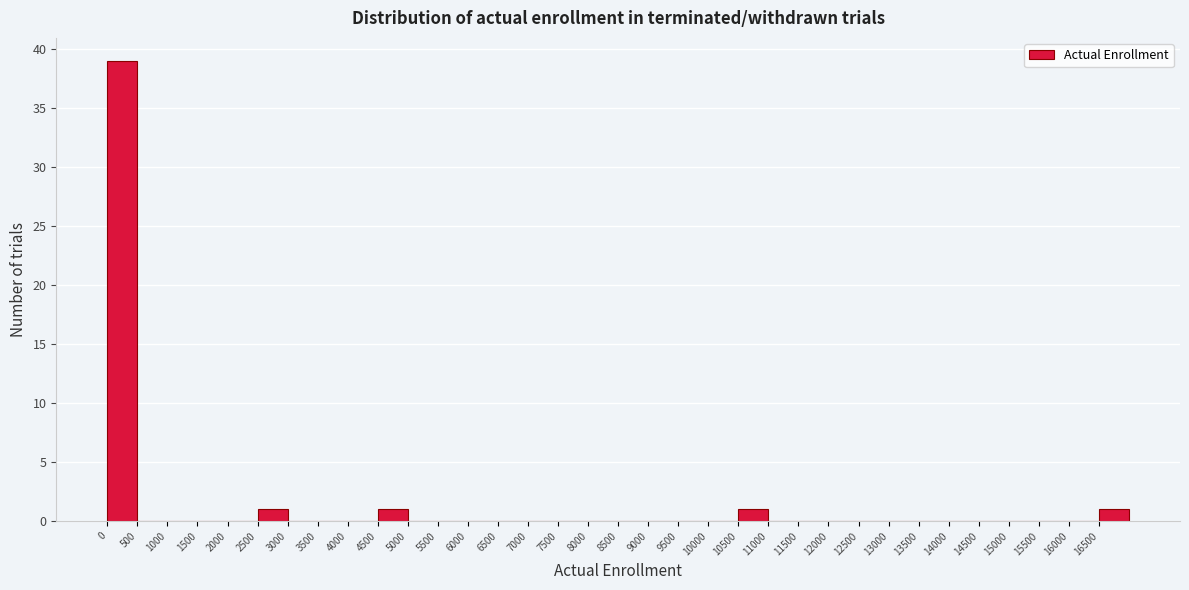

How tall is the bar that spans 10500 to 11000 on the x-axis? The values are not printed on the chart, so give them approximately, as read against the axis.

1